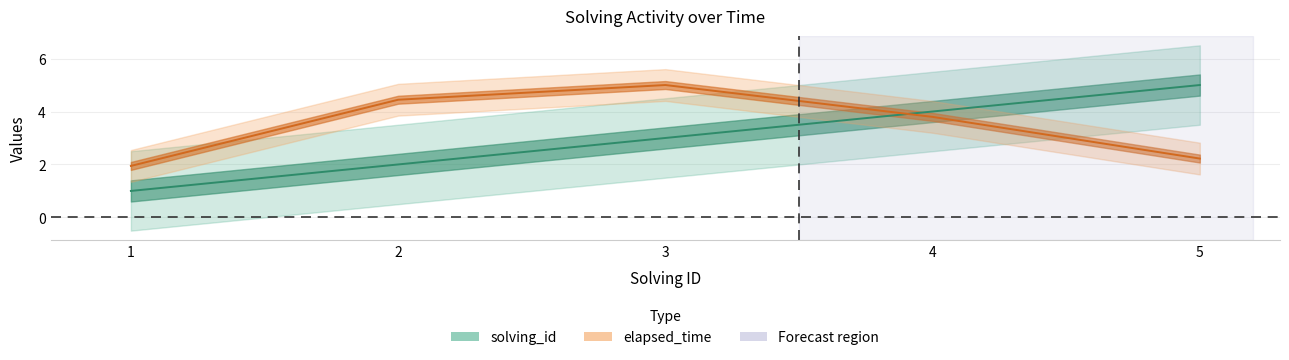

What is the total value across all series at 3?

8.0